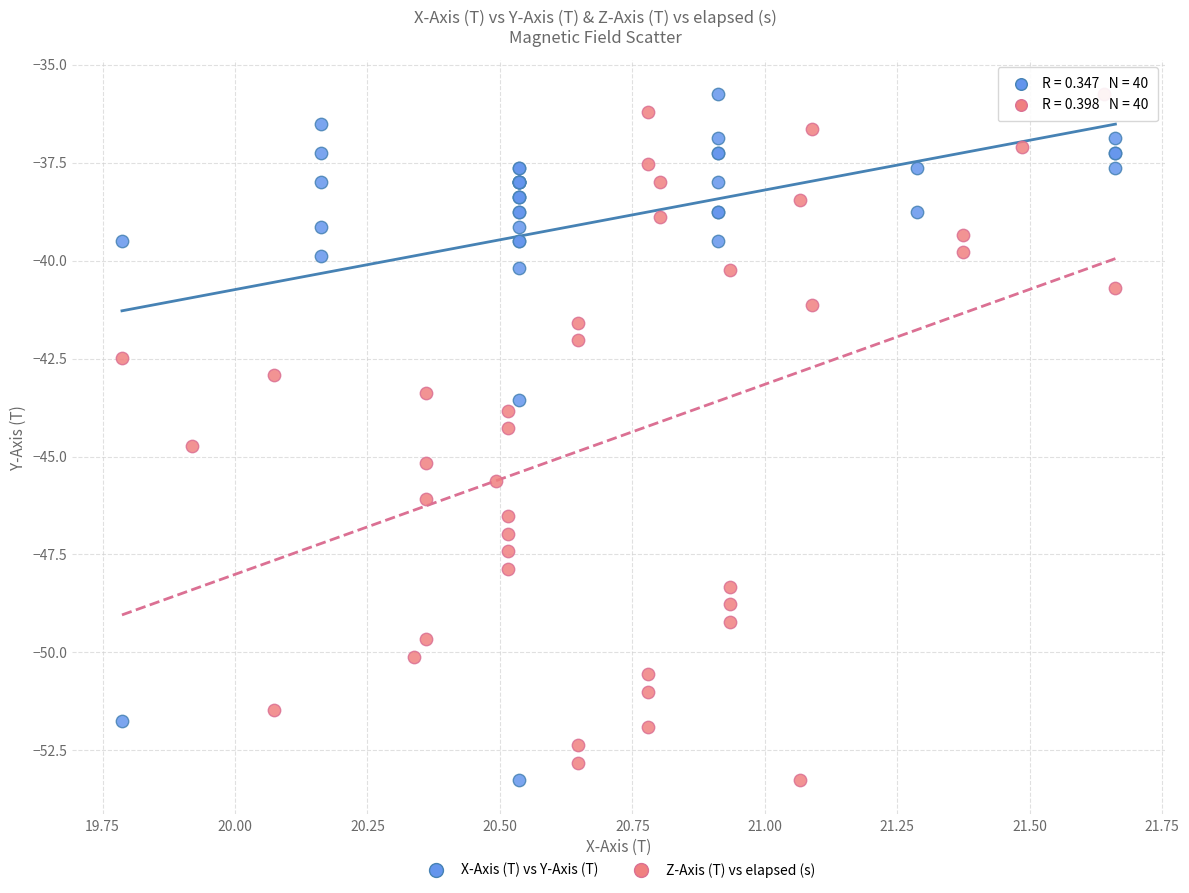

What are all the series names shown in the legend?

X-Axis (T) vs Y-Axis (T), Z-Axis (T) vs elapsed (s)